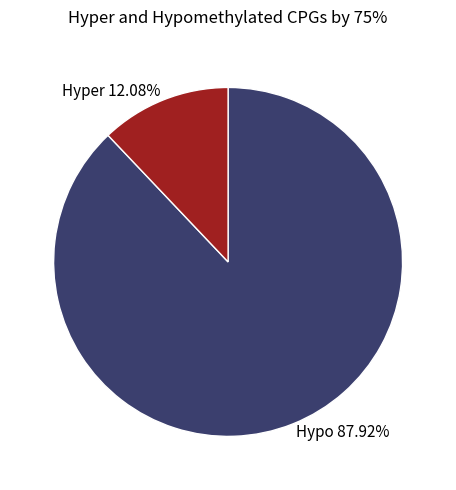

Rank the categories by value from highest to lowest.

Hypo 87.92%, Hyper 12.08%